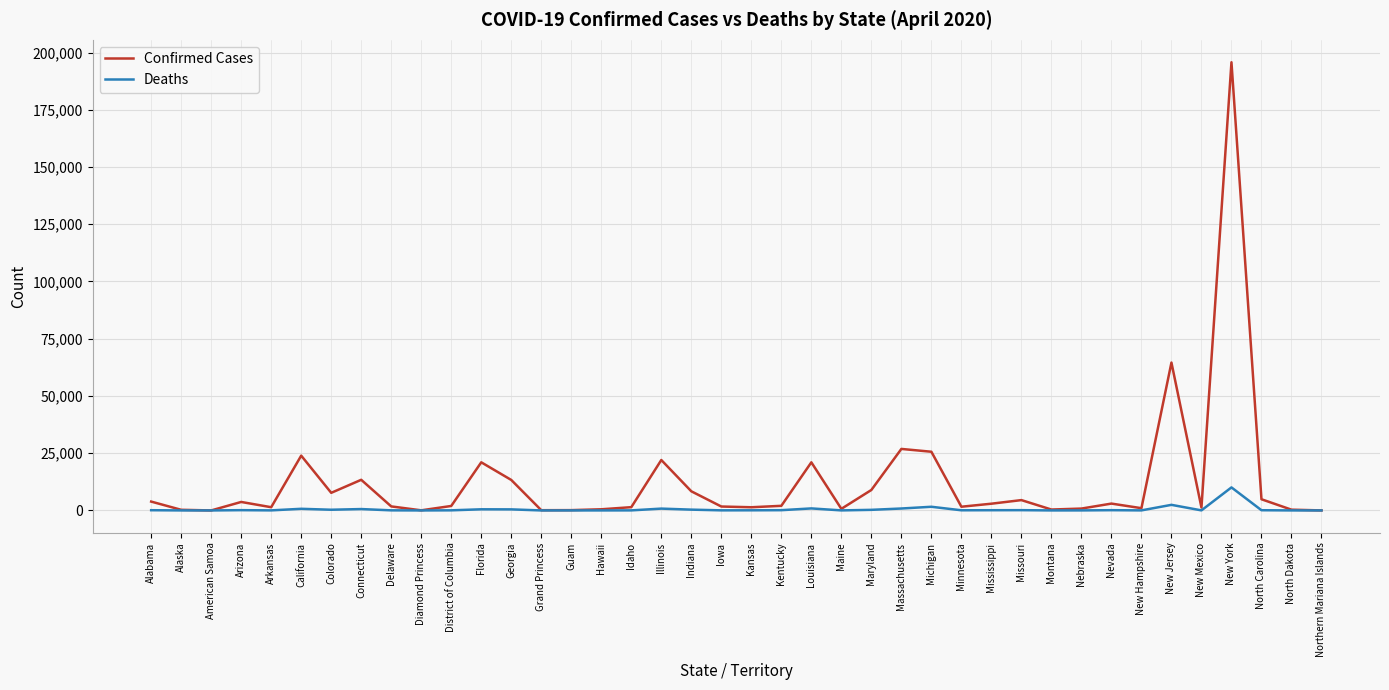

Is it true that Confirmed Cases equals 44307 at Massachusetts?

False